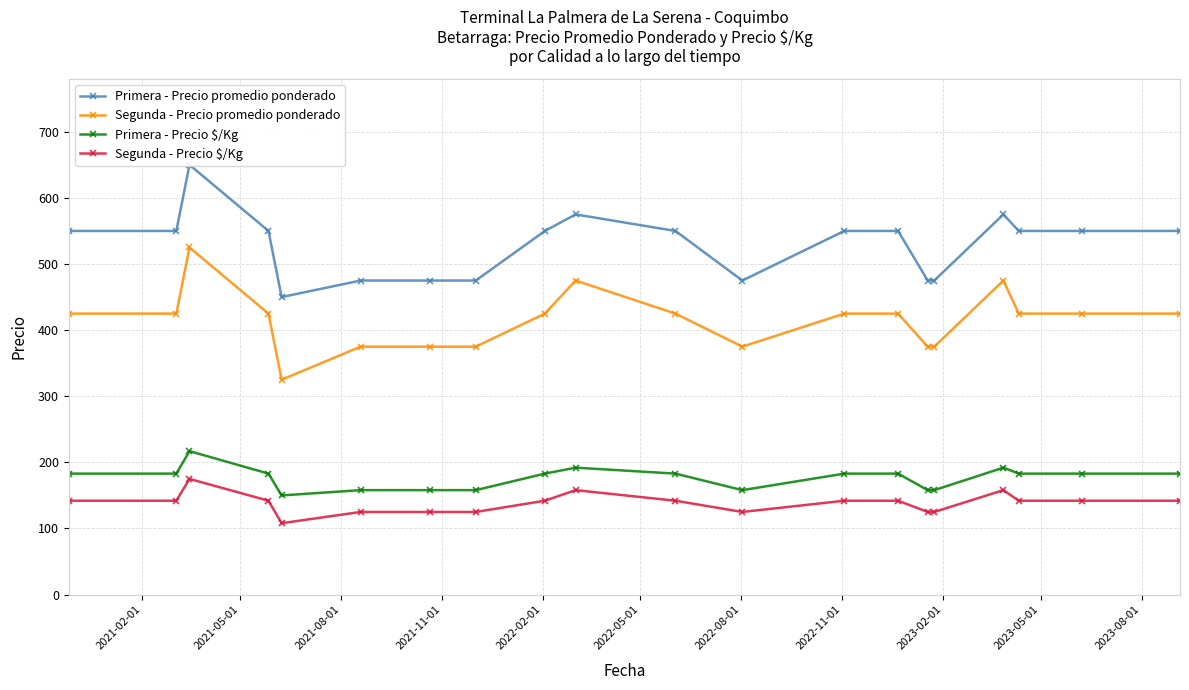

What is the value of the Segunda - Precio promedio ponderado point at the 7th from the left?

375